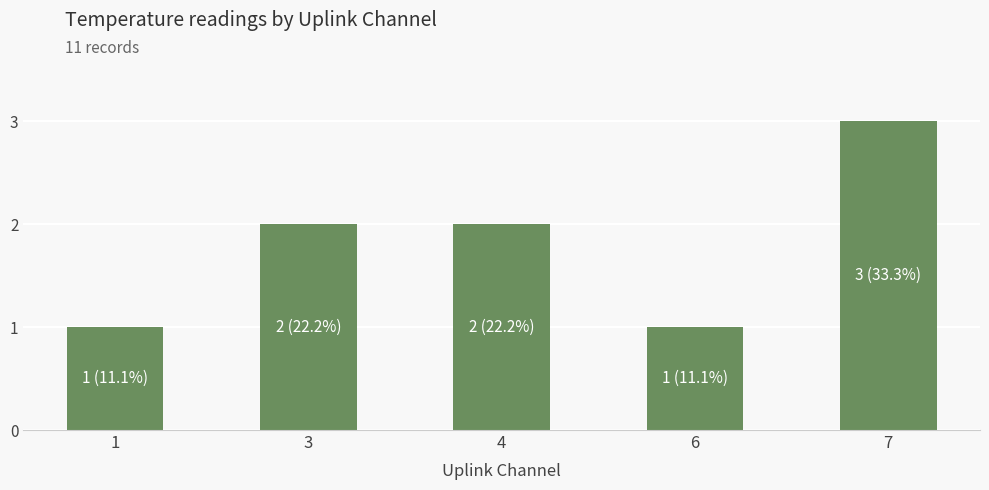

Reading left to right, transcribe all the data shown in this chart.

1	2	2	1	3